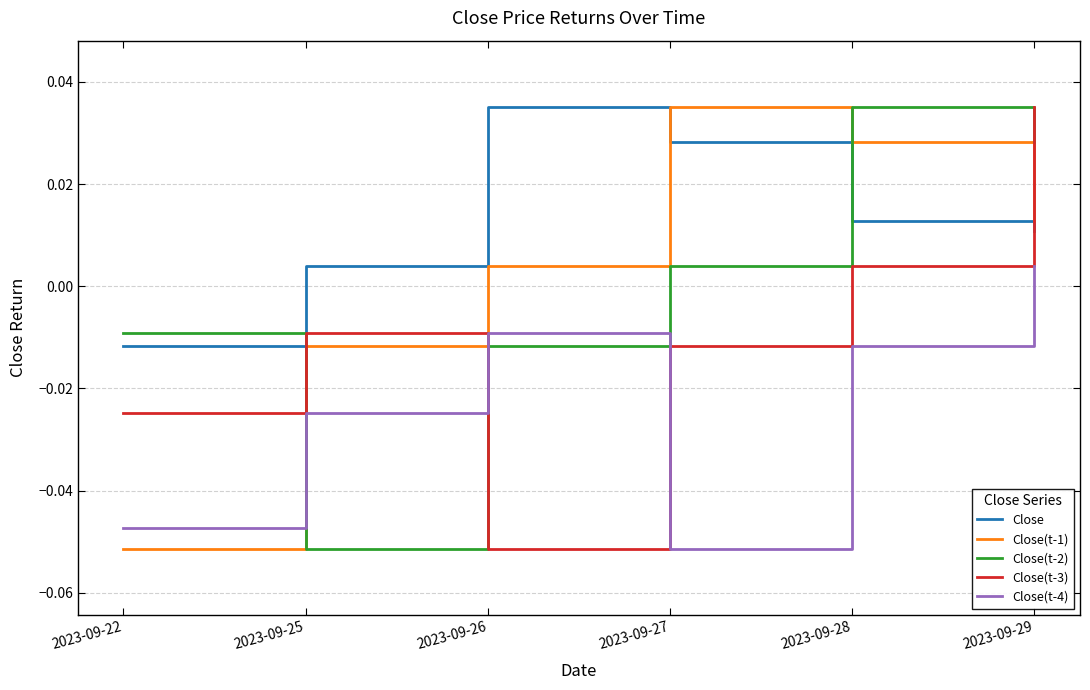

At which category is the sum across all series the highest?

2023-09-29